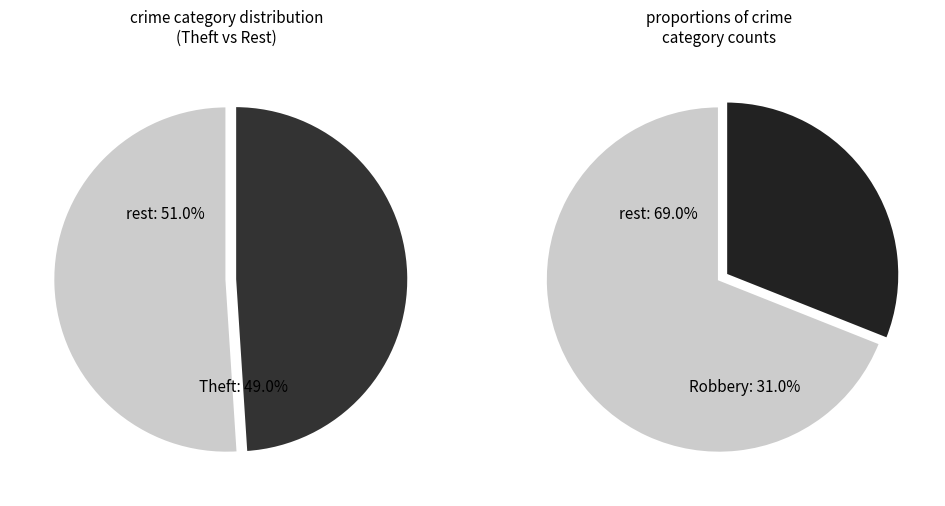

Which category has the biggest portion of the pie?

Theft